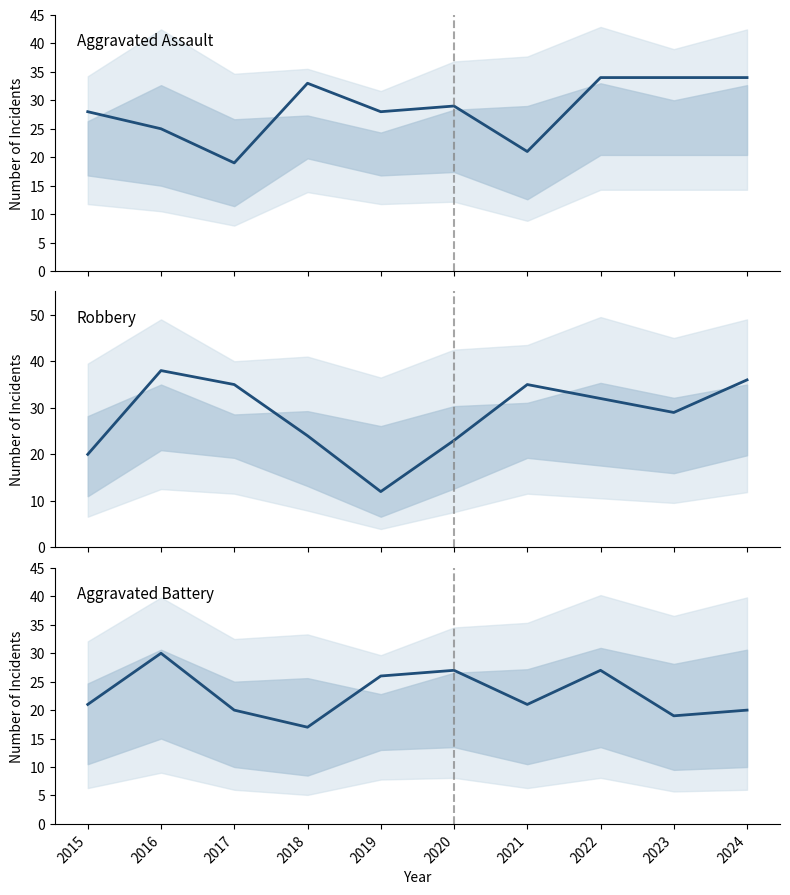

How many interior local valleys does the Robbery series have?

2